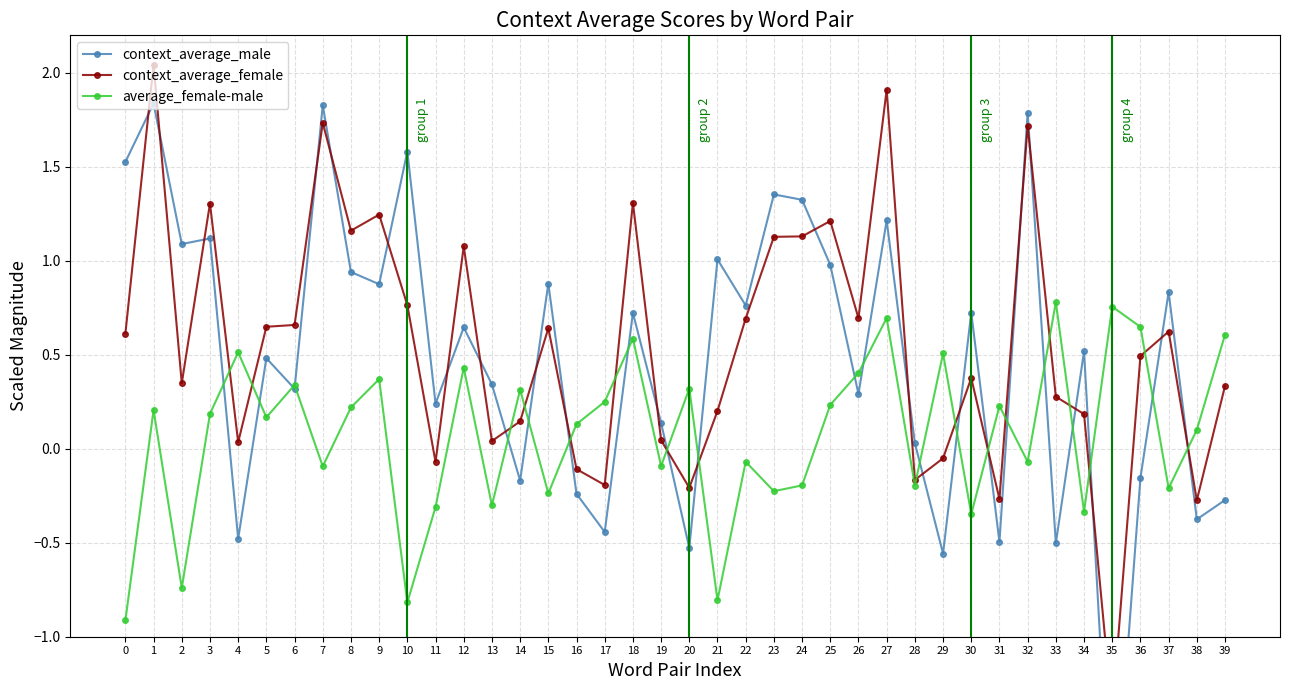

At how many categories does at least one series exceed 0?

40